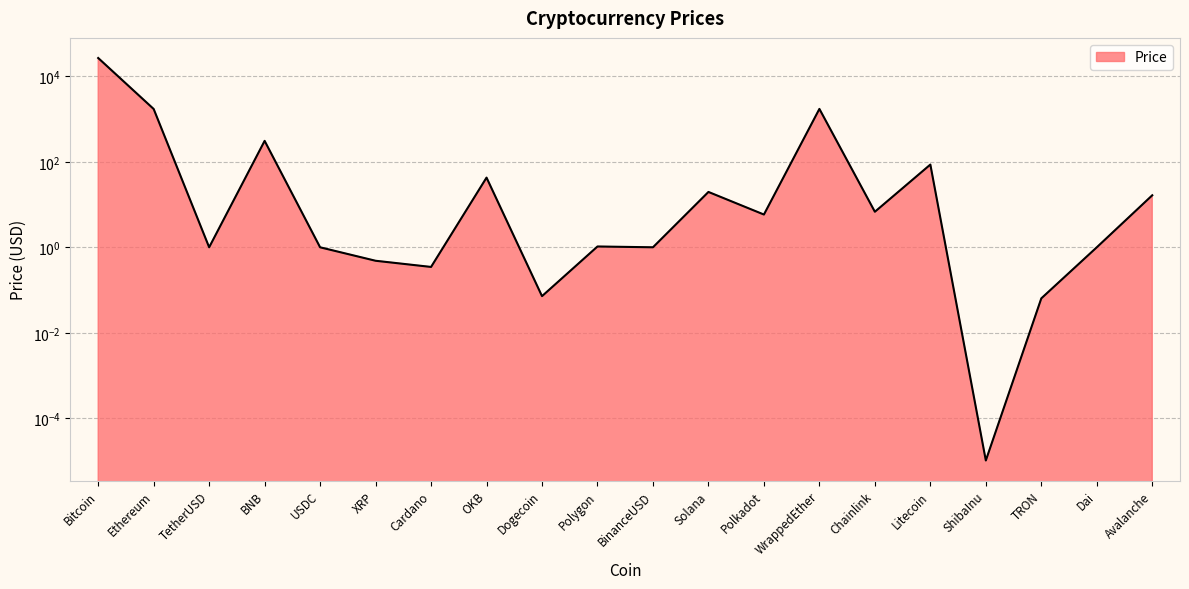

Reading right to left, extract all data points from this chart.

Avalanche=16.5	Dai=1.0	TRON=0.1	ShibaInu=0.0	Litecoin=86.3	Chainlink=6.8	WrappedEther=1728.4	Polkadot=5.8	Solana=19.8	BinanceUSD=1.0	Polygon=1.0	Dogecoin=0.1	OKB=42.7	Cardano=0.3	XRP=0.5	USDC=1.0	BNB=309.2	TetherUSD=1.0	Ethereum=1720.1	Bitcoin=26793.9